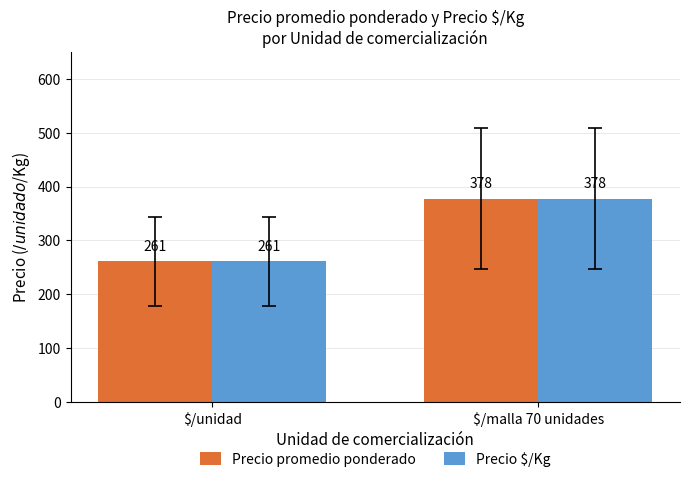

What is the label of the 2nd bar from the left?

$/malla 70 unidades